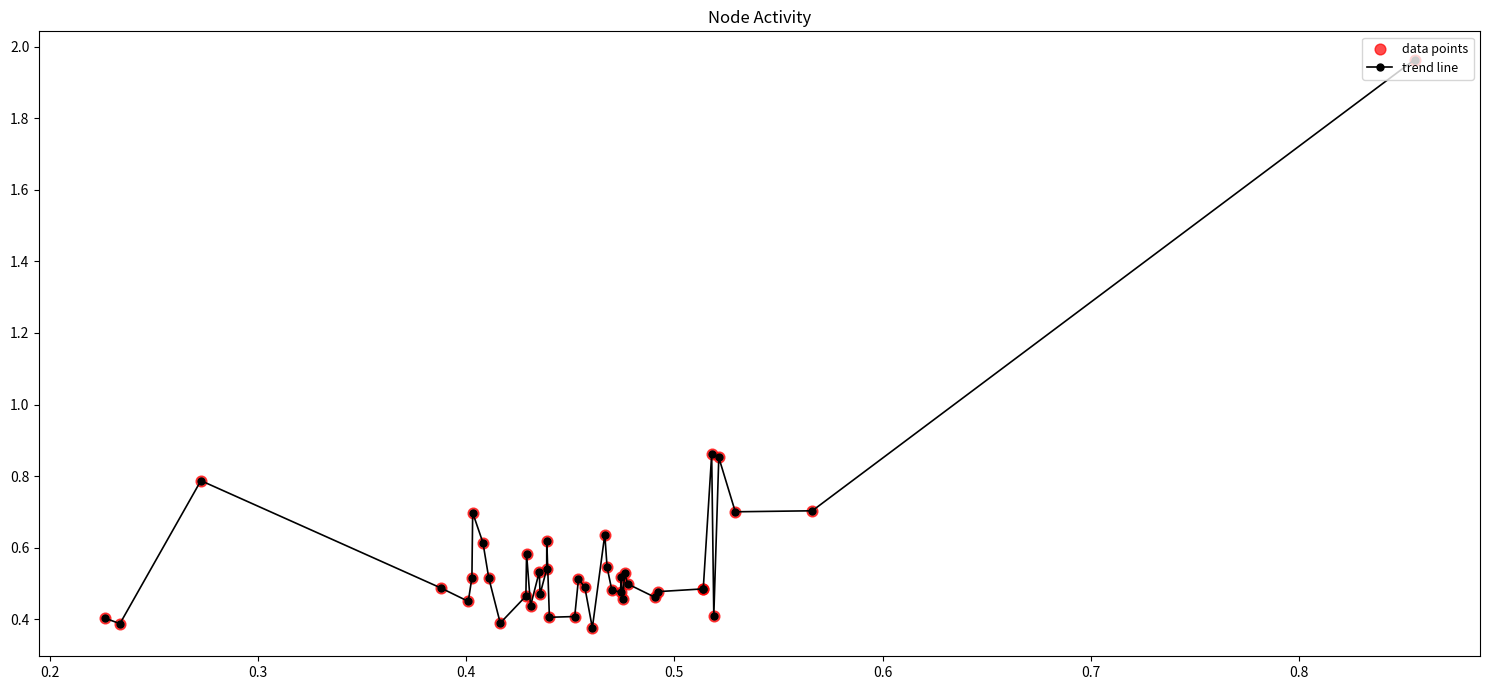

True or false: the data has more than 0 interior local peaks.

True